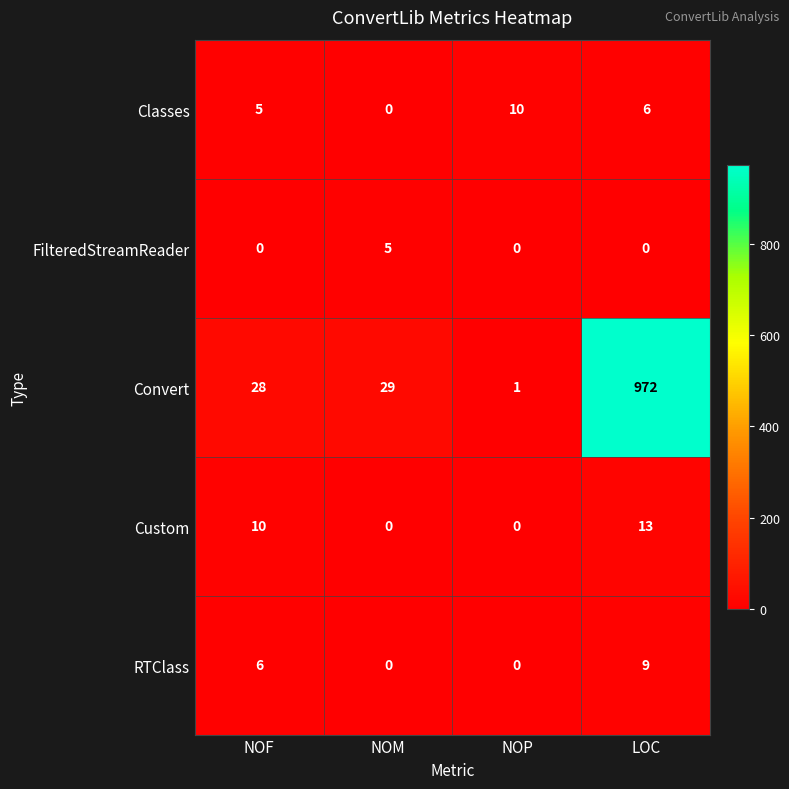

At how many categories does at least one series exceed 886?

1